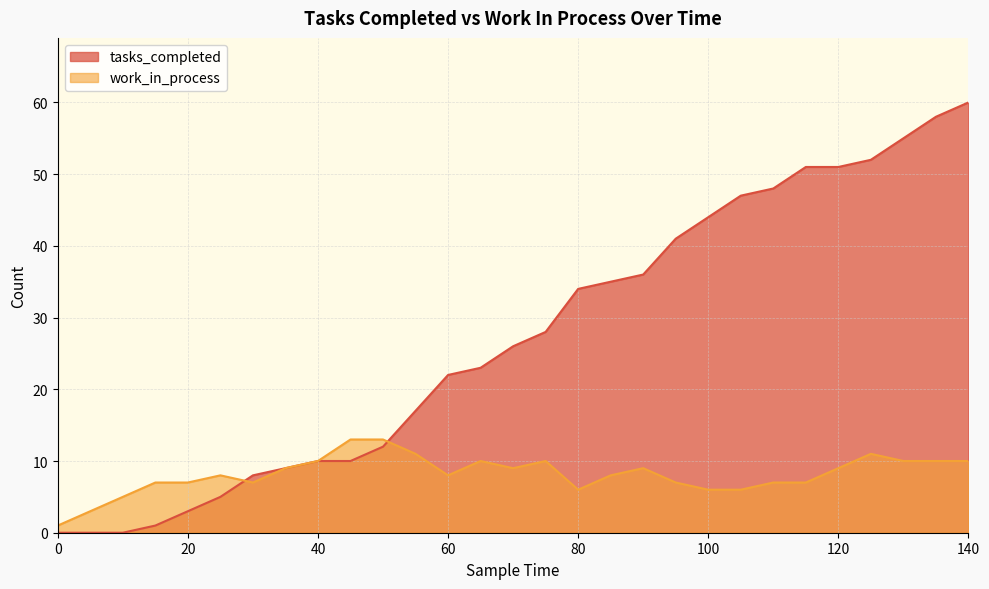

At which label is tasks_completed closest to 30?

75